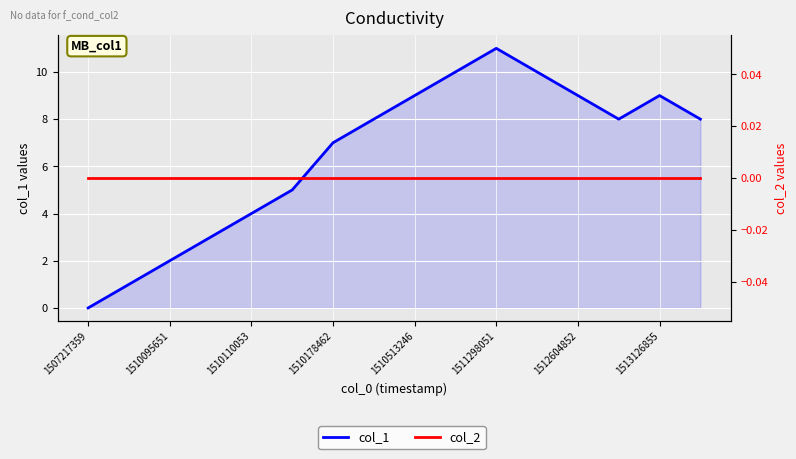

Is the value of col_1 at 10 greater than the value of col_2 at 11?

Yes